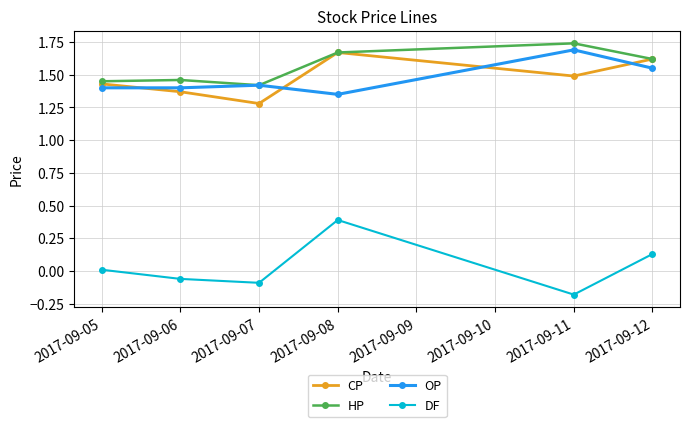

Which series has the widest spread of values?

DF